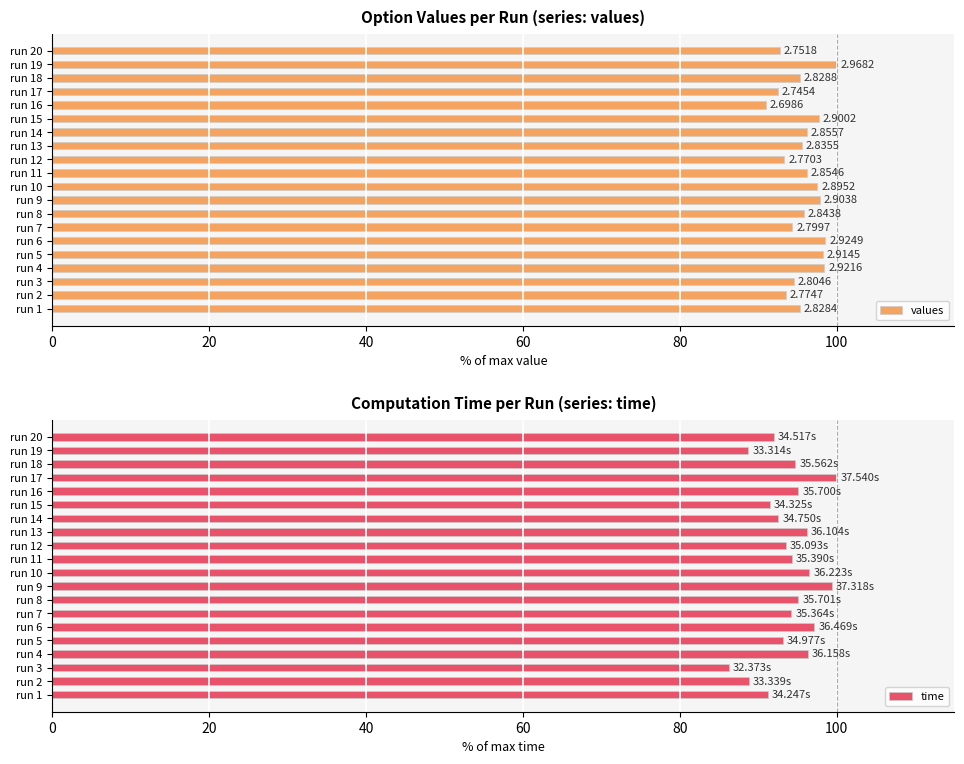

What are all the series names shown in the legend?

values, time